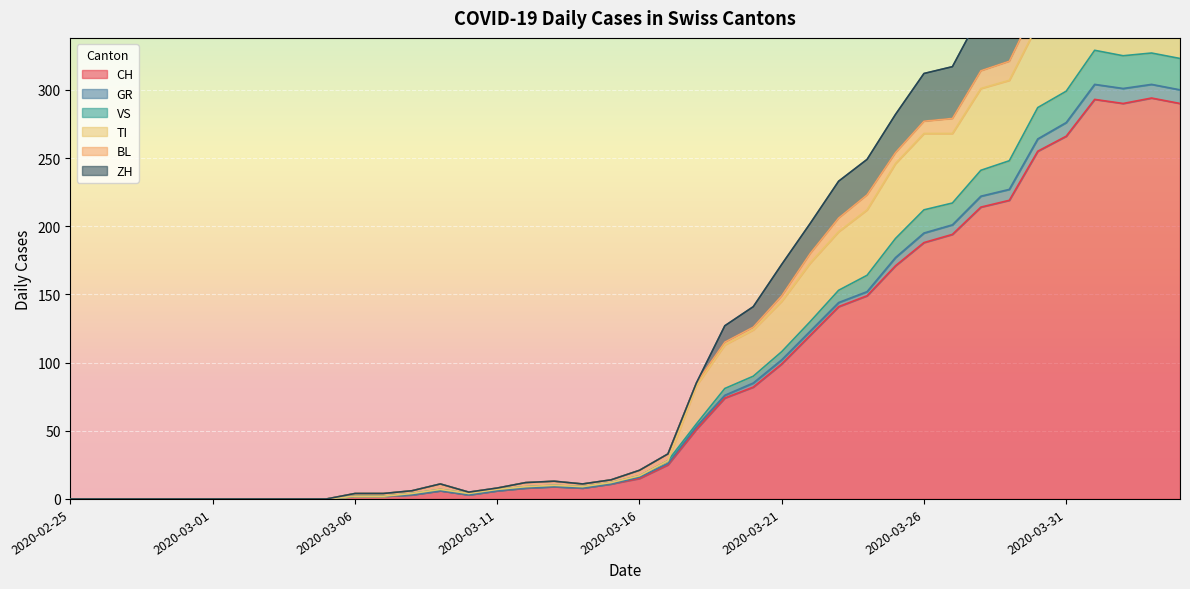

True or false: TI and VS intersect in this chart.

False